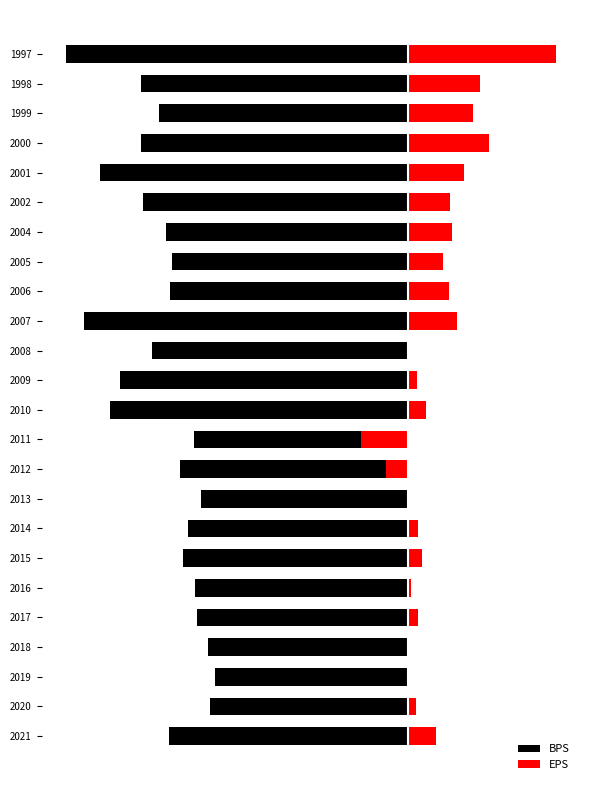

Reading right to left, transcribe all the data shown in this chart.

BPS: -24.7	-19.2	-17.9	-19.2	-22.2	-19.1	-17.4	-17.0	-17.1	-23.3	-18.5	-20.8	-21.5	-15.4	-16.4	-14.9	-15.8	-16.2	-15.3	-15.2	-14.4	-13.9	-14.3	-17.2
EPS: 10.7	5.2	4.7	5.9	4.0	3.1	3.1	2.6	2.9	3.5	0.0	0.6	1.3	-3.4	-1.6	0.1	0.7	1.0	0.2	0.7	0.0	0.0	0.6	2.0